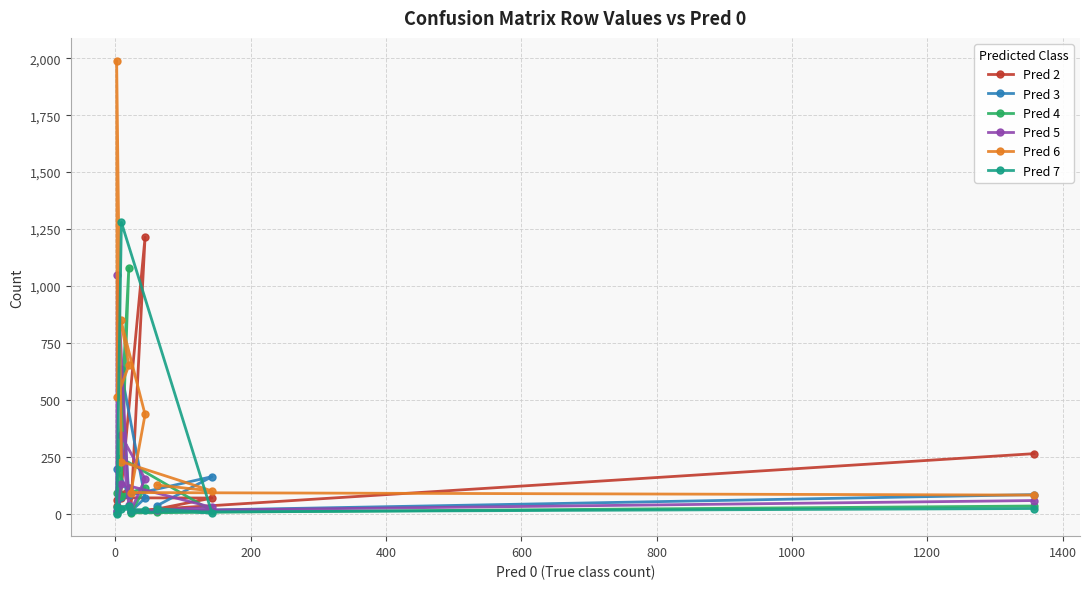

Which series has the widest spread of values?

Pred 6